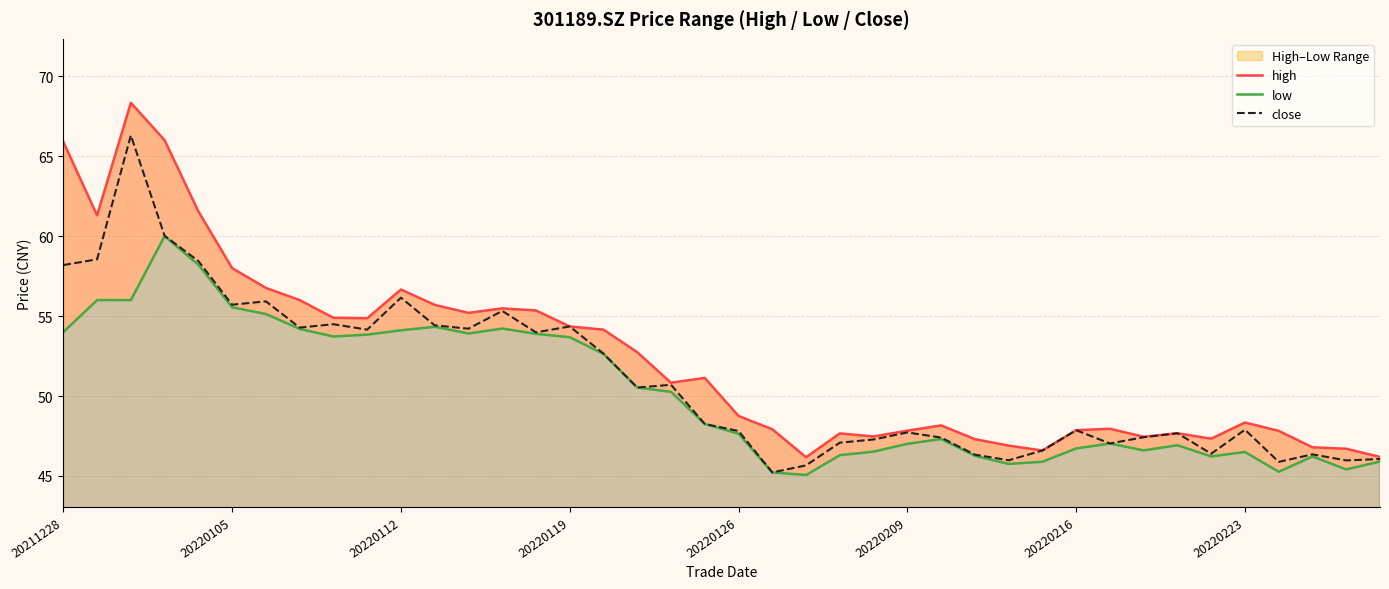

True or false: close has more than 1 interior local peaks.

True